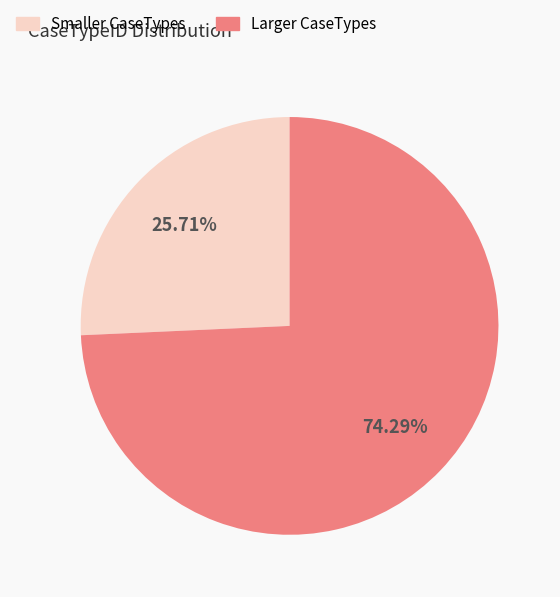

Does any single category account for the majority?

Yes